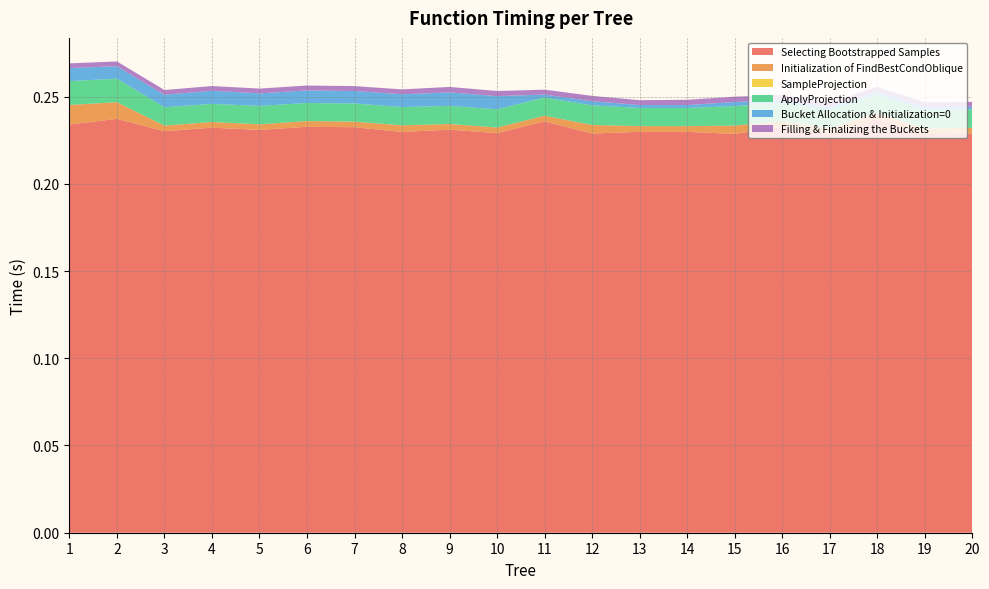

Reading right to left, what are all the values shown in this chart?

Selecting Bootstrapped Samples: 0.2	0.2	0.2	0.2	0.2	0.2	0.2	0.2	0.2	0.2	0.2	0.2	0.2	0.2	0.2	0.2	0.2	0.2	0.2	0.2
Initialization of FindBestCondOblique: 0.0	0.0	0.0	0.0	0.0	0.0	0.0	0.0	0.0	0.0	0.0	0.0	0.0	0.0	0.0	0.0	0.0	0.0	0.0	0.0
SampleProjection: 0.0	0.0	0.0	0.0	0.0	0.0	0.0	0.0	0.0	0.0	0.0	0.0	0.0	0.0	0.0	0.0	0.0	0.0	0.0	0.0
ApplyProjection: 0.0	0.0	0.0	0.0	0.0	0.0	0.0	0.0	0.0	0.0	0.0	0.0	0.0	0.0	0.0	0.0	0.0	0.0	0.0	0.0
Bucket Allocation & Initialization=0: 0.0	0.0	0.0	0.0	0.0	0.0	0.0	0.0	0.0	0.0	0.0	0.0	0.0	0.0	0.0	0.0	0.0	0.0	0.0	0.0
Filling & Finalizing the Buckets: 0.0	0.0	0.0	0.0	0.0	0.0	0.0	0.0	0.0	0.0	0.0	0.0	0.0	0.0	0.0	0.0	0.0	0.0	0.0	0.0